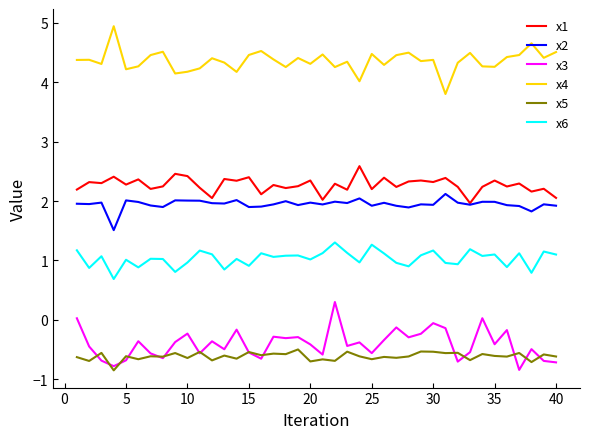

True or false: x6 and x1 cross at least once.

False